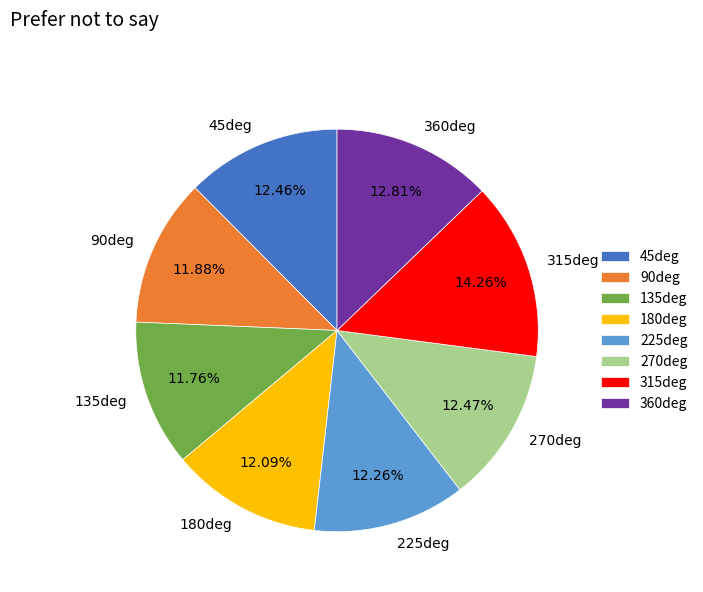

Between 180deg and 360deg, which is larger?

360deg